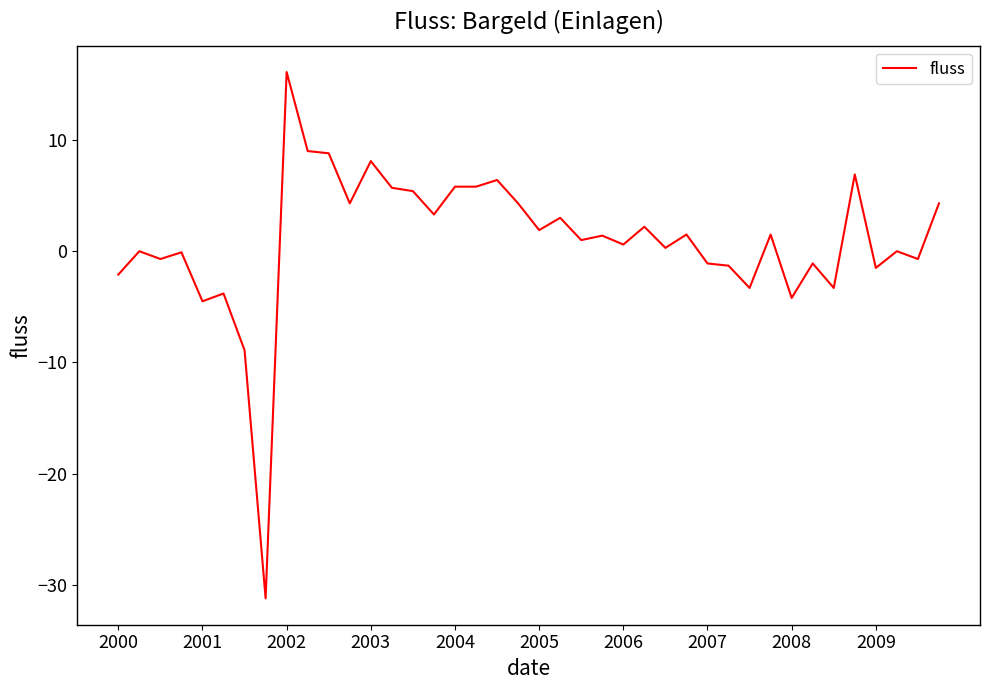

What is the difference between the maximum and minimum values?

47.3